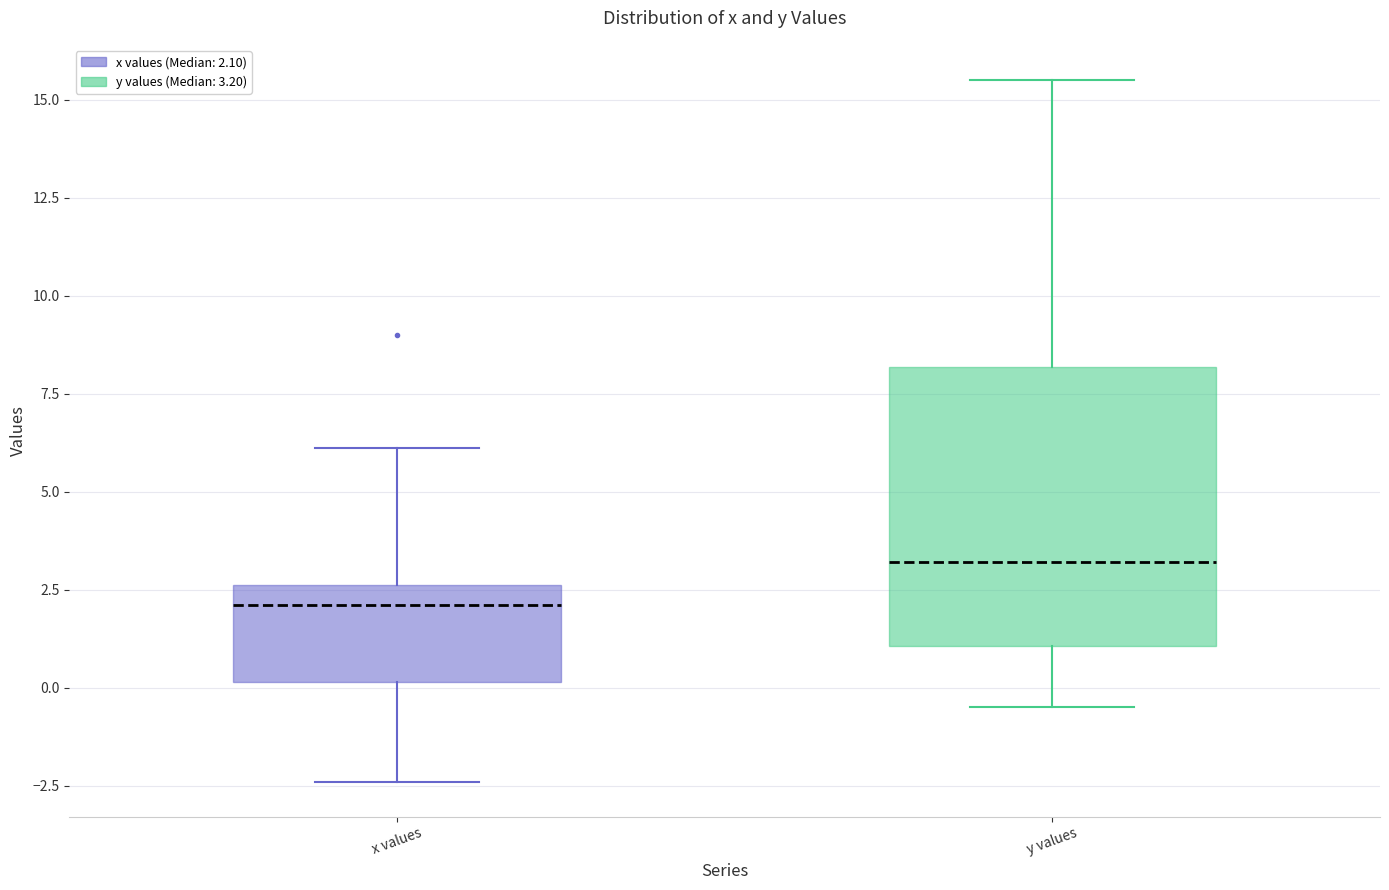

Where is the upper edge of the box for x values on the y-axis? The values are not printed on the chart, so give them approximately, as read against the axis.

2.5